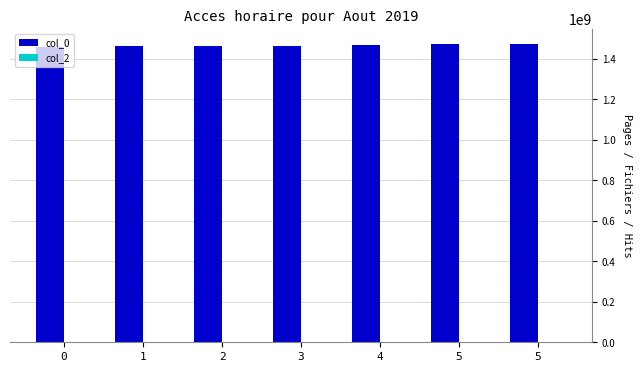

How many bars are there in total?

7